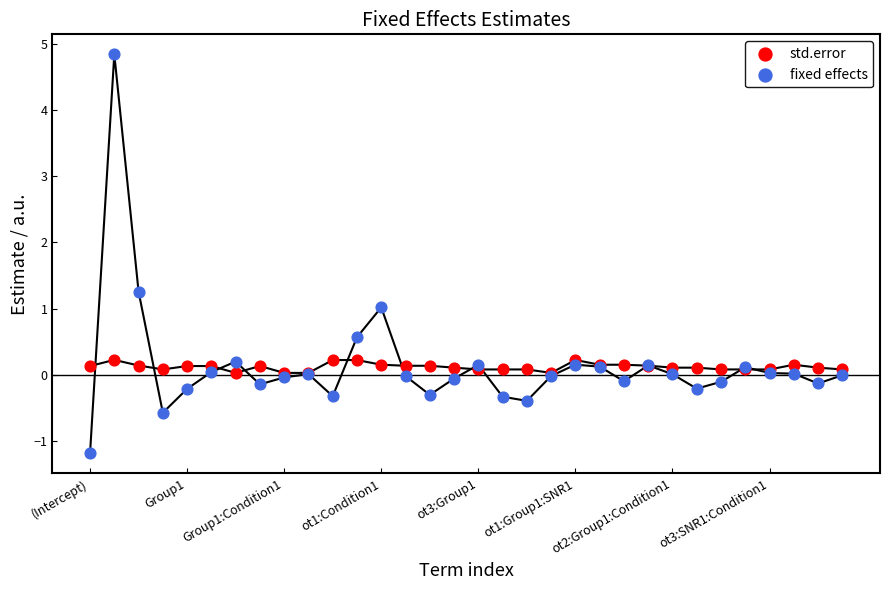

What are all the series names shown in the legend?

std.error, fixed effects